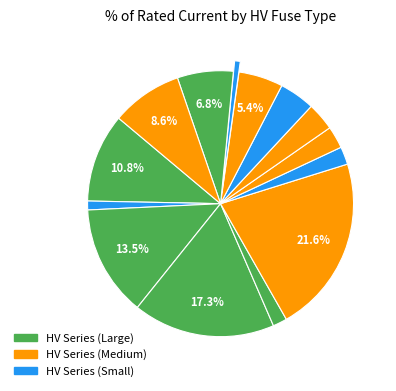

How many slices are in this pie chart?

14